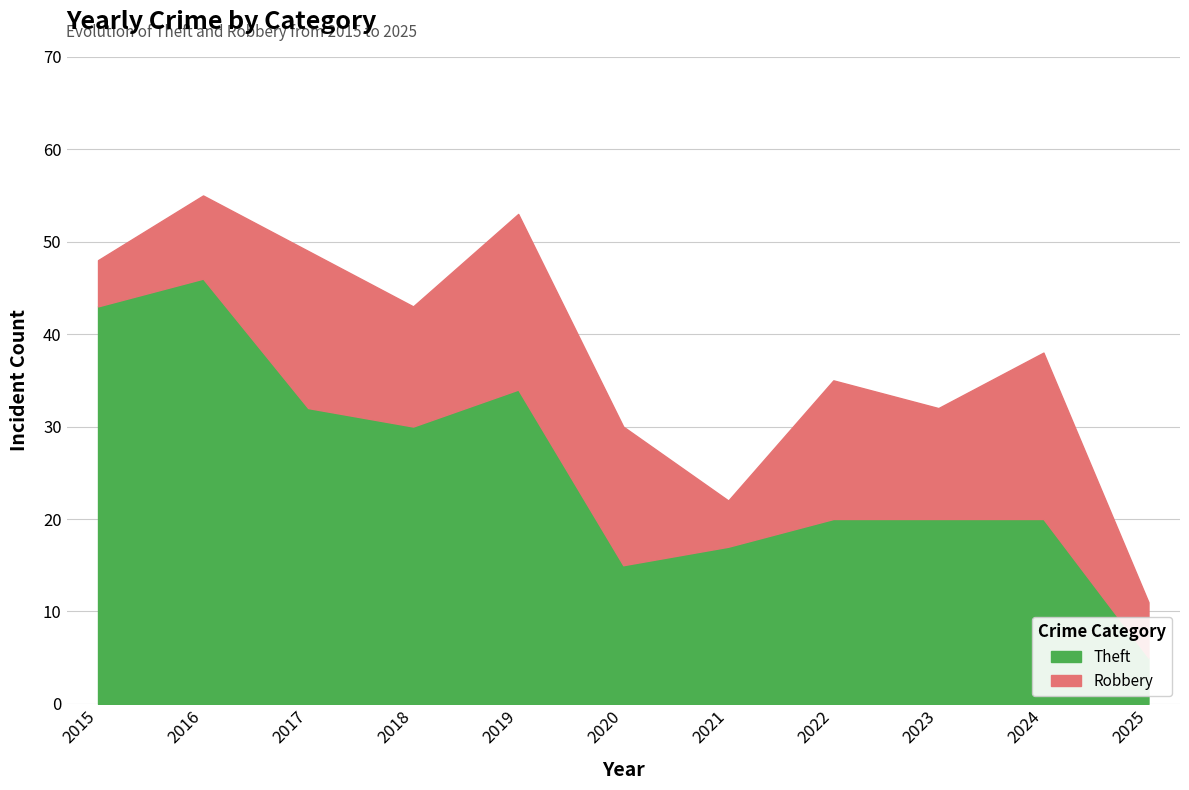

What is the sum of the Theft values at 2025 and 2018?

35